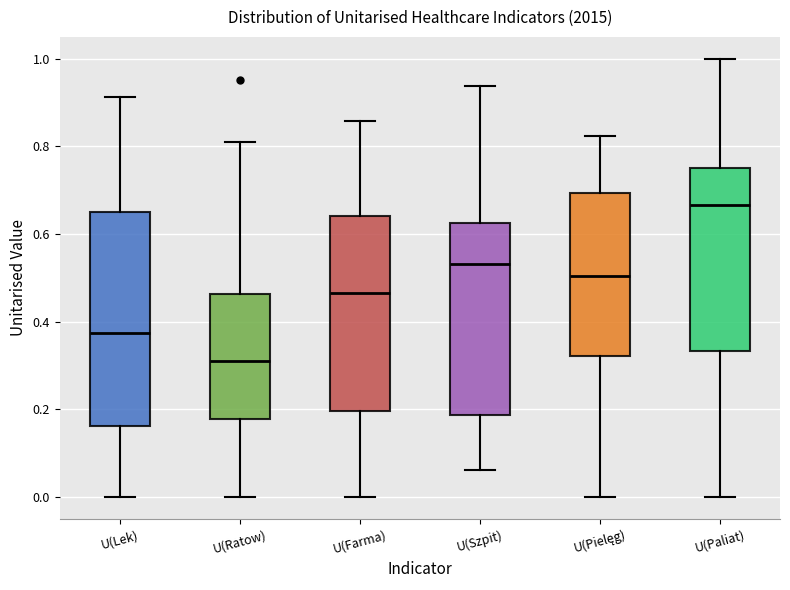

Reading left to right, transcribe this box plot: for each box, give where its median line is, the range the box spans, and where its two whiskers end, as read against the y-axis. The values are not printed on the chart, so give them approximately, as read against the axis.

U(Lek): median 0.38, box 0.16 to 0.64, whiskers 0.00 to 0.92
U(Ratow): median 0.30, box 0.18 to 0.46, whiskers 0.00 to 0.80
U(Farma): median 0.46, box 0.20 to 0.64, whiskers 0.00 to 0.86
U(Szpit): median 0.54, box 0.18 to 0.62, whiskers 0.06 to 0.94
U(Pielęg): median 0.50, box 0.32 to 0.70, whiskers 0.00 to 0.82
U(Paliat): median 0.66, box 0.34 to 0.76, whiskers 0.00 to 1.00